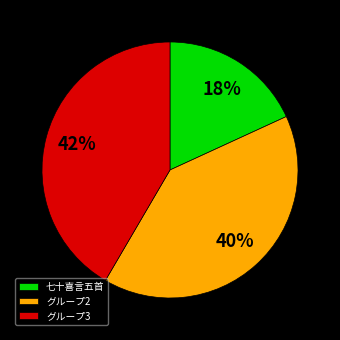

Do 七十喜言五首 and グループ3 together represent more than half of the pie?

Yes